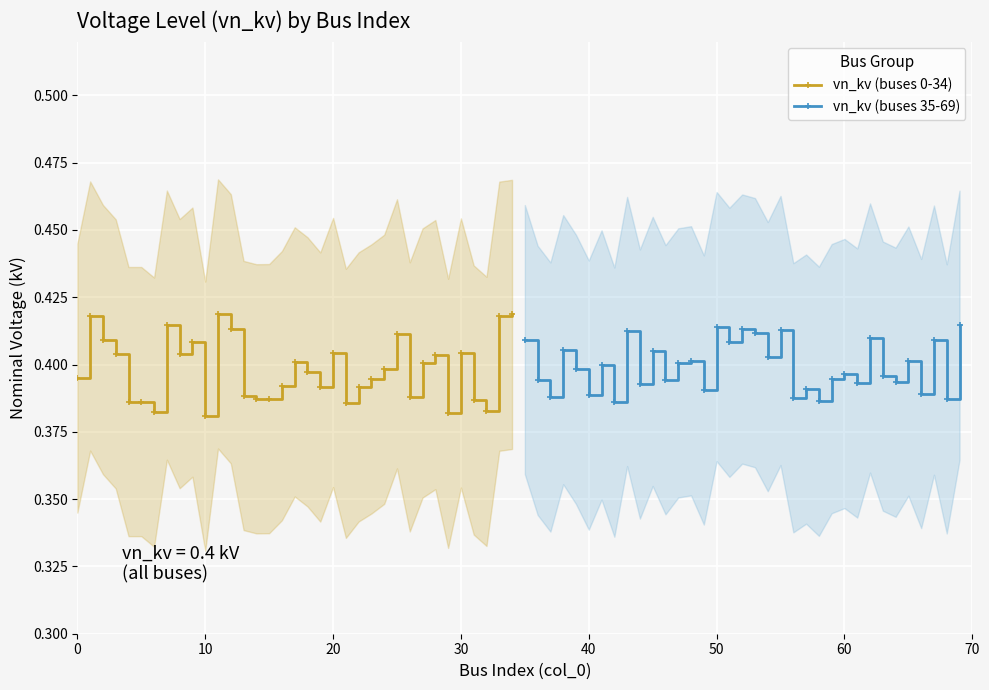

True or false: vn_kv (buses 0-34) has more than 1 points higher than both neighbors.

True